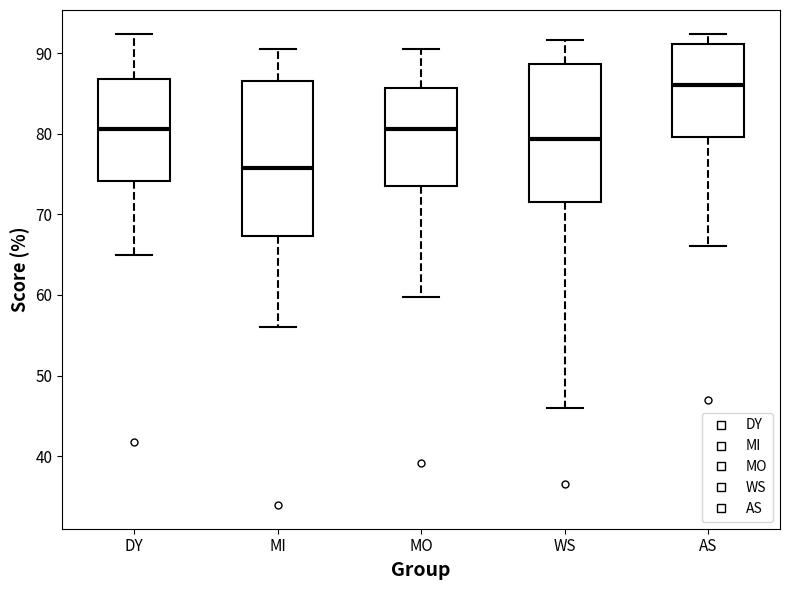

Reading left to right, read every box against the y-axis: the position of its median line, the range the box covers, and the ends of its whiskers. The values are not printed on the chart, so give them approximately, as read against the axis.

DY: median 81, box 74 to 87, whiskers 65 to 92
MI: median 76, box 67 to 87, whiskers 56 to 91
MO: median 81, box 74 to 86, whiskers 60 to 91
WS: median 79, box 72 to 89, whiskers 46 to 92
AS: median 86, box 80 to 91, whiskers 66 to 92